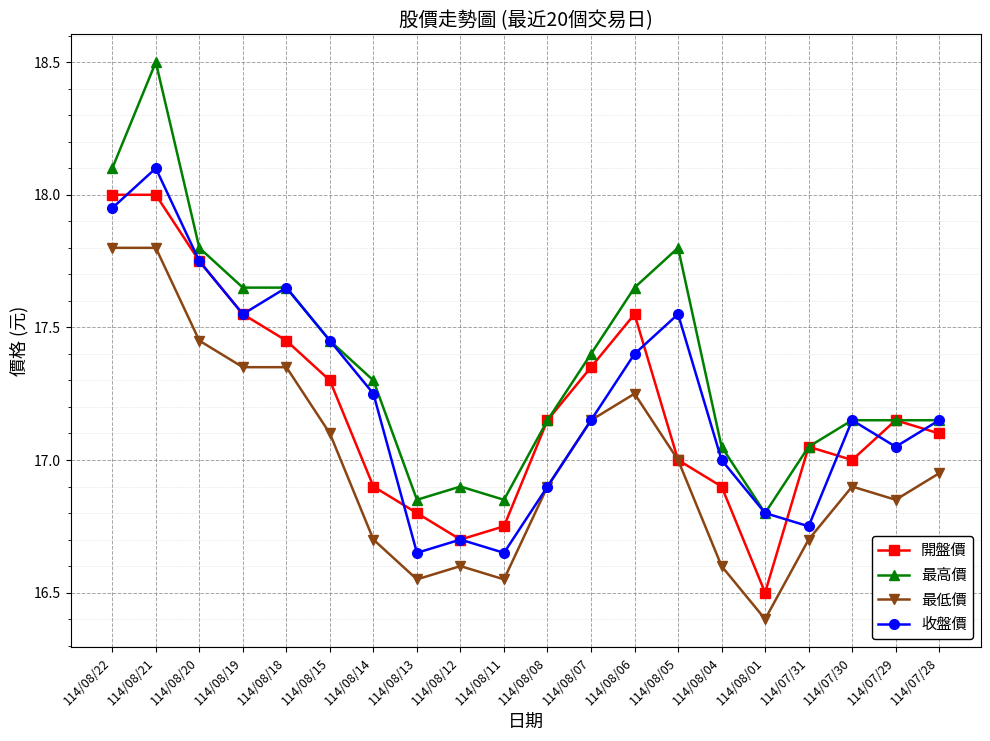

What is the sum of the 開盤價 values at 114/08/13 and 114/08/12?

33.5